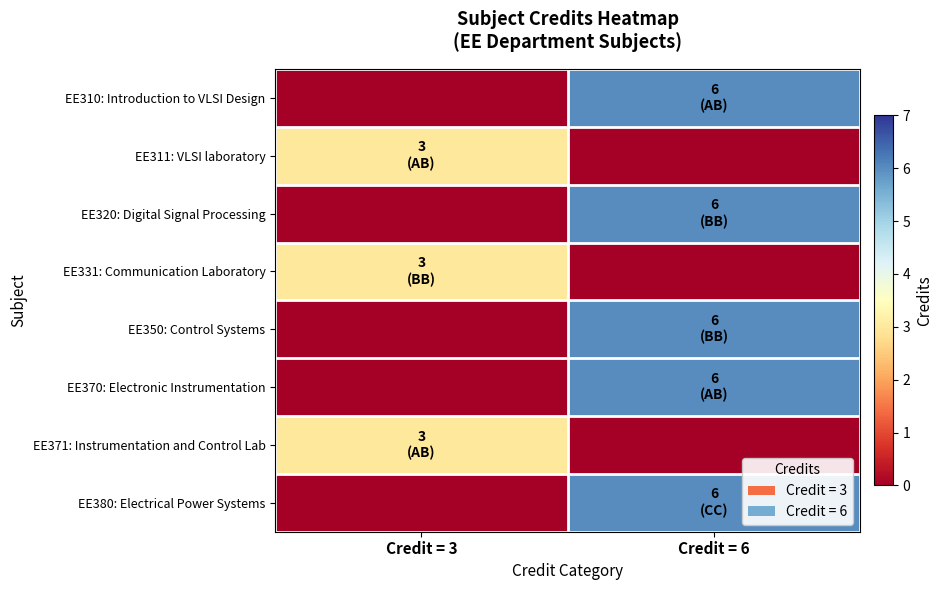

Between Credit = 6 and Credit = 3, which is larger?

Credit = 6